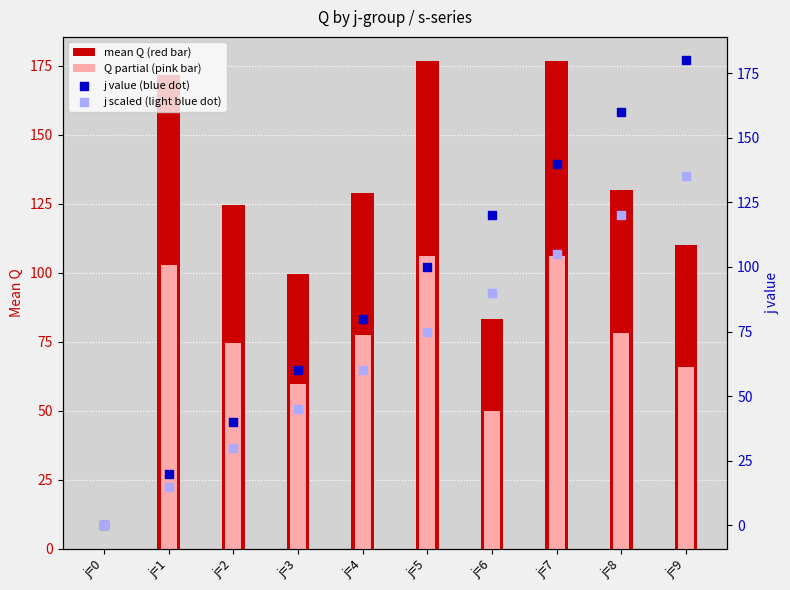

Which series contains the lowest Y value?

mean Q (red bar)